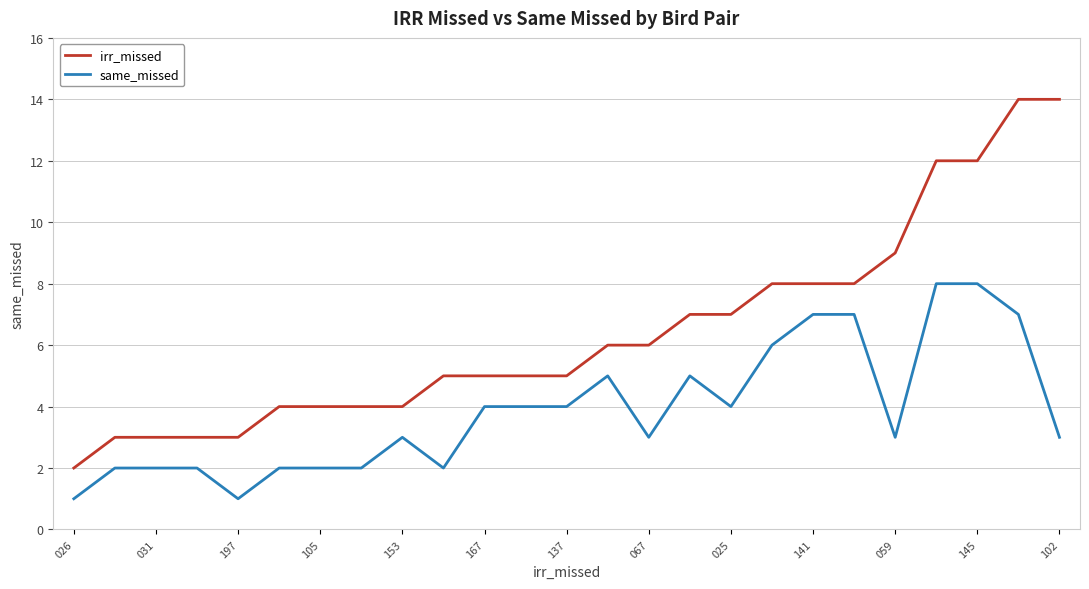

What is the maximum value shown in the chart?

14